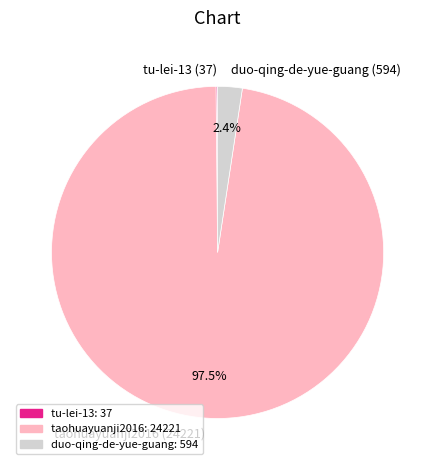

Is the sum of duo-qing-de-yue-guang (594) and taohuayuanji2016 (24221) greater than half?

Yes